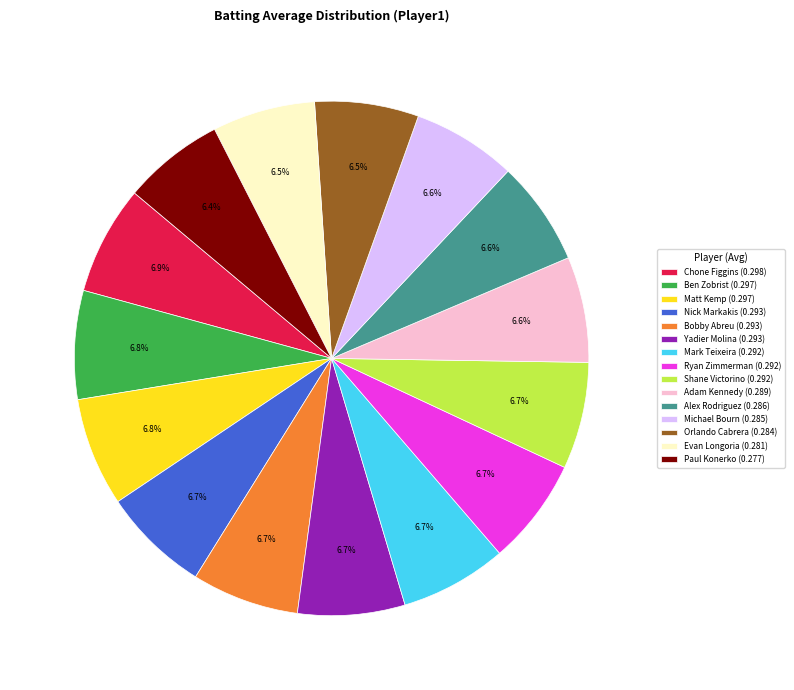

What percentage is the Chone Figgins slice, to the nearest percent?

7%